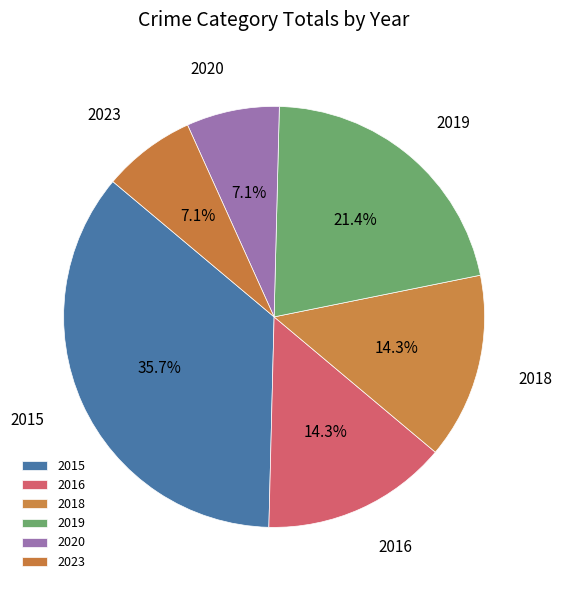

To the nearest percent, what is the average slice percentage?

17%